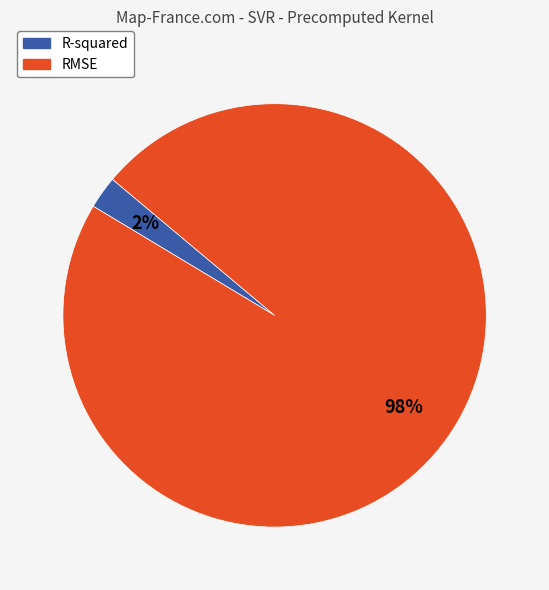

Is it true that RMSE is 98% of the pie?

True